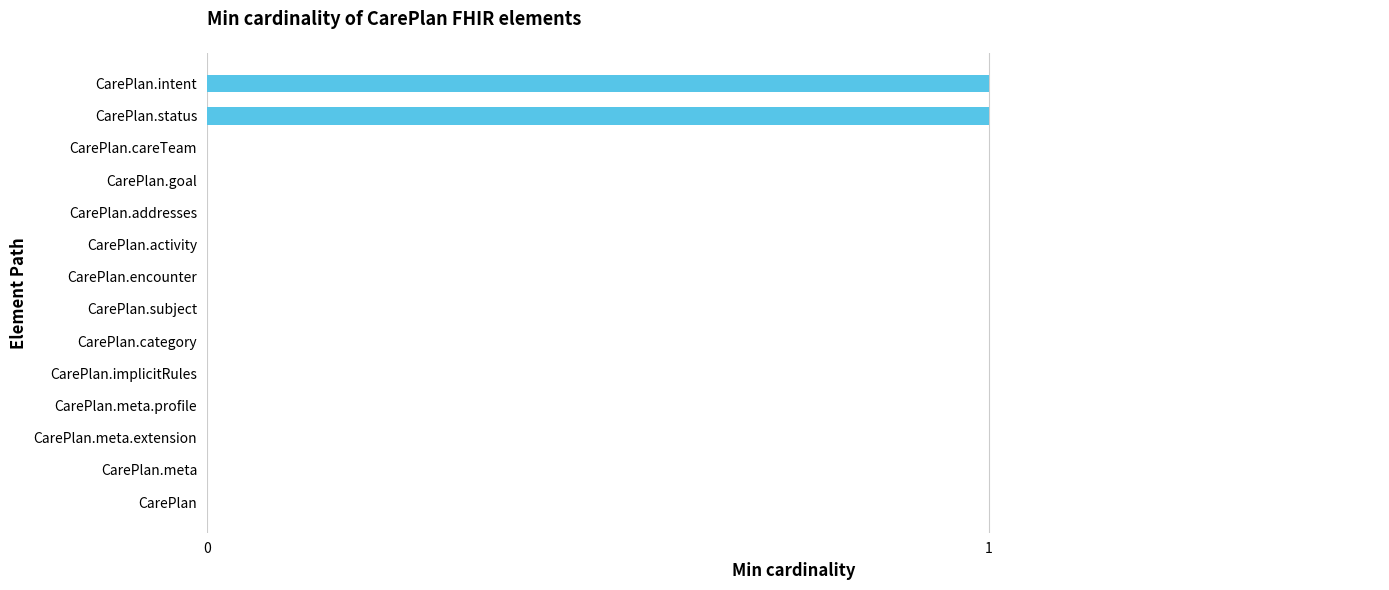

Reading top to bottom, what are all the values shown in this chart?

CarePlan.intent=1	CarePlan.status=1	CarePlan.careTeam=0	CarePlan.goal=0	CarePlan.addresses=0	CarePlan.activity=0	CarePlan.encounter=0	CarePlan.subject=0	CarePlan.category=0	CarePlan.implicitRules=0	CarePlan.meta.profile=0	CarePlan.meta.extension=0	CarePlan.meta=0	CarePlan=0